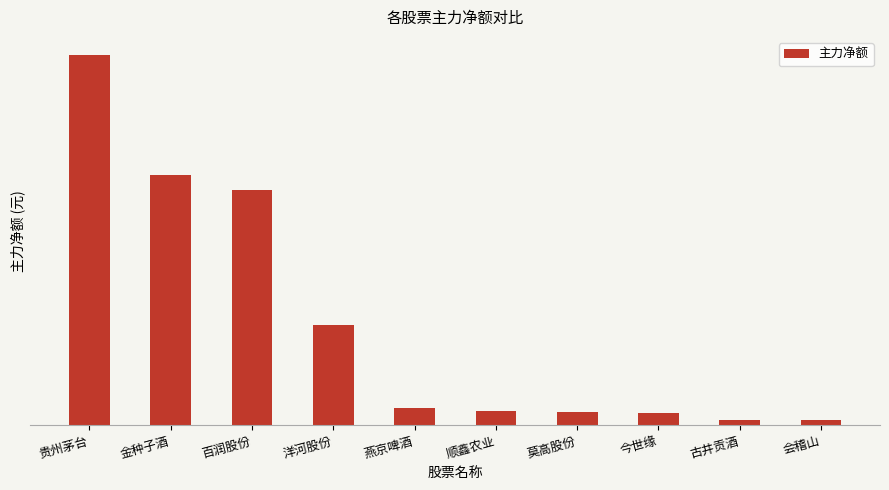

The value at 贵州茅台 is 346689021. True or false?

True